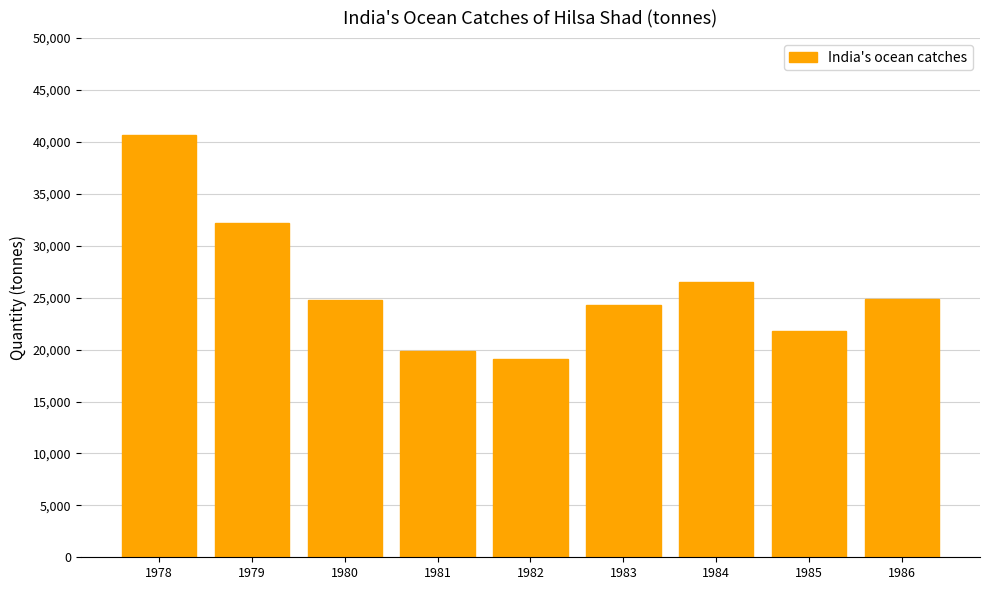

What value does the data have at 1979?

32186